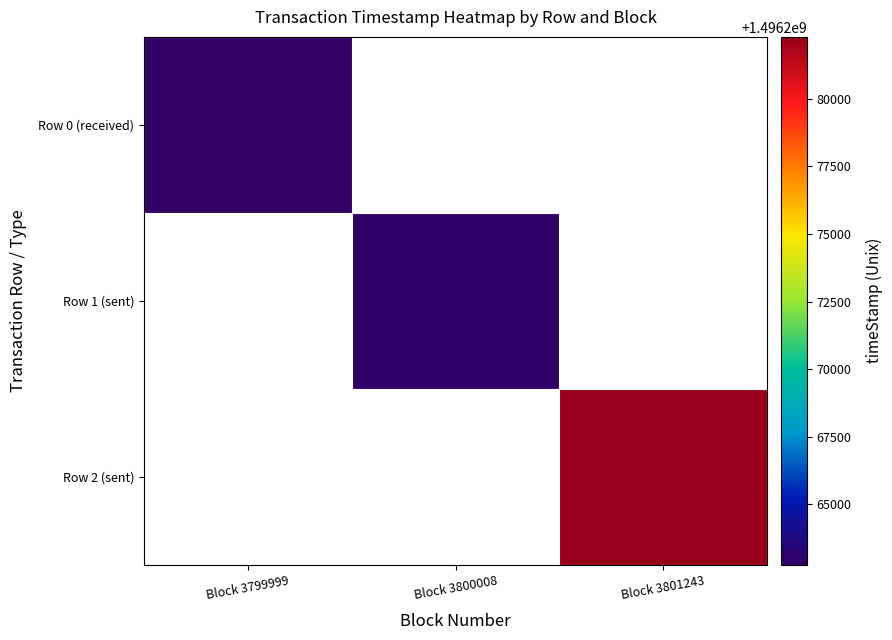

Is the value of Row 1 (sent) at Block 3799999 greater than the value of Row 0 (received) at Block 3801243?

No